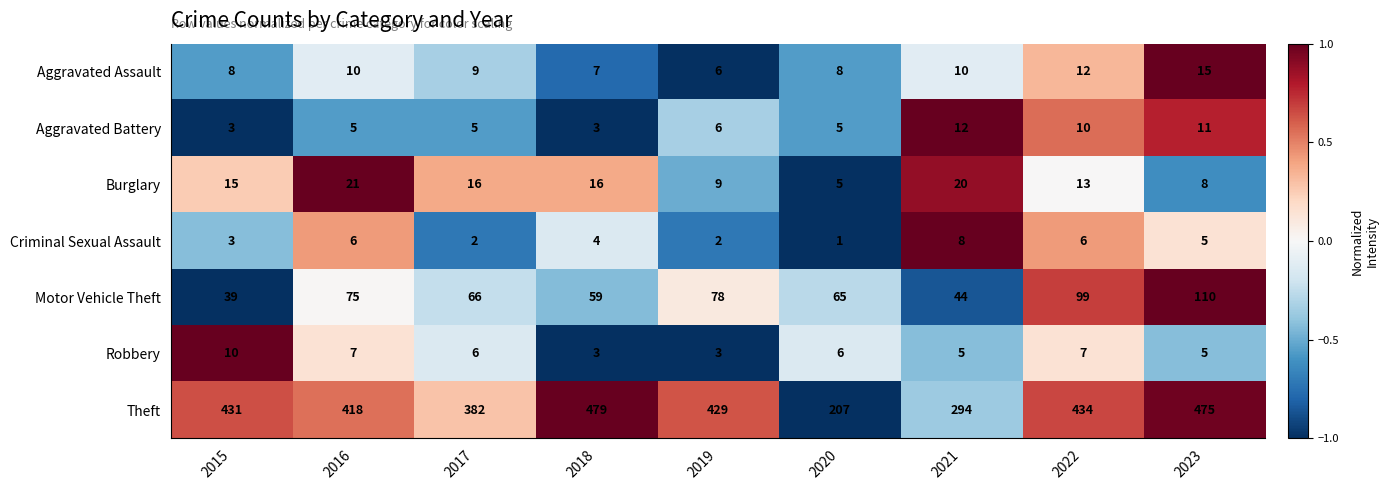

How many data points does each series have?

9